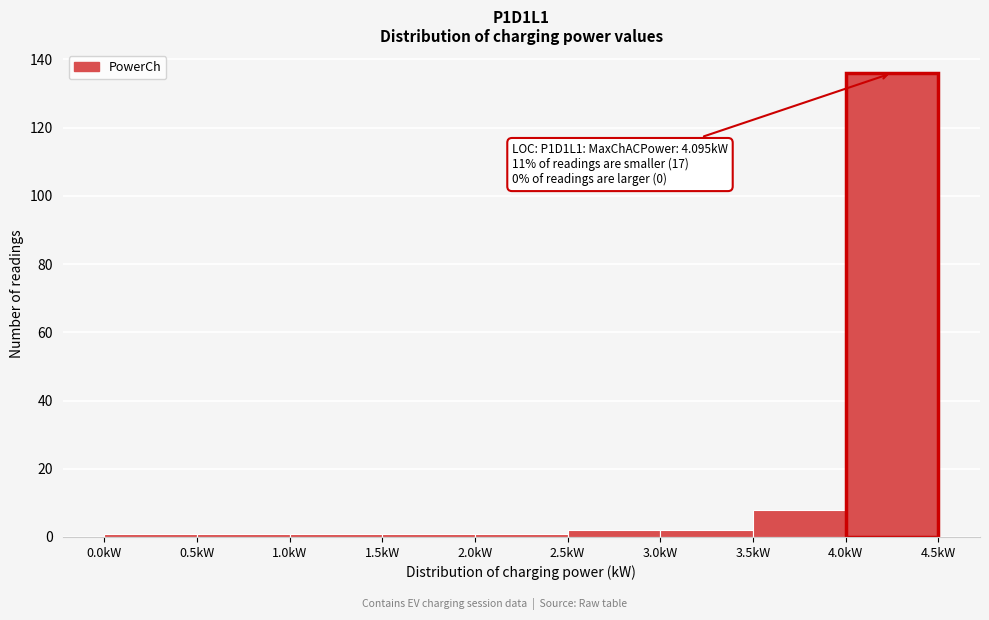

Which range on the x-axis has the tallest bar?

4.0 to 4.5